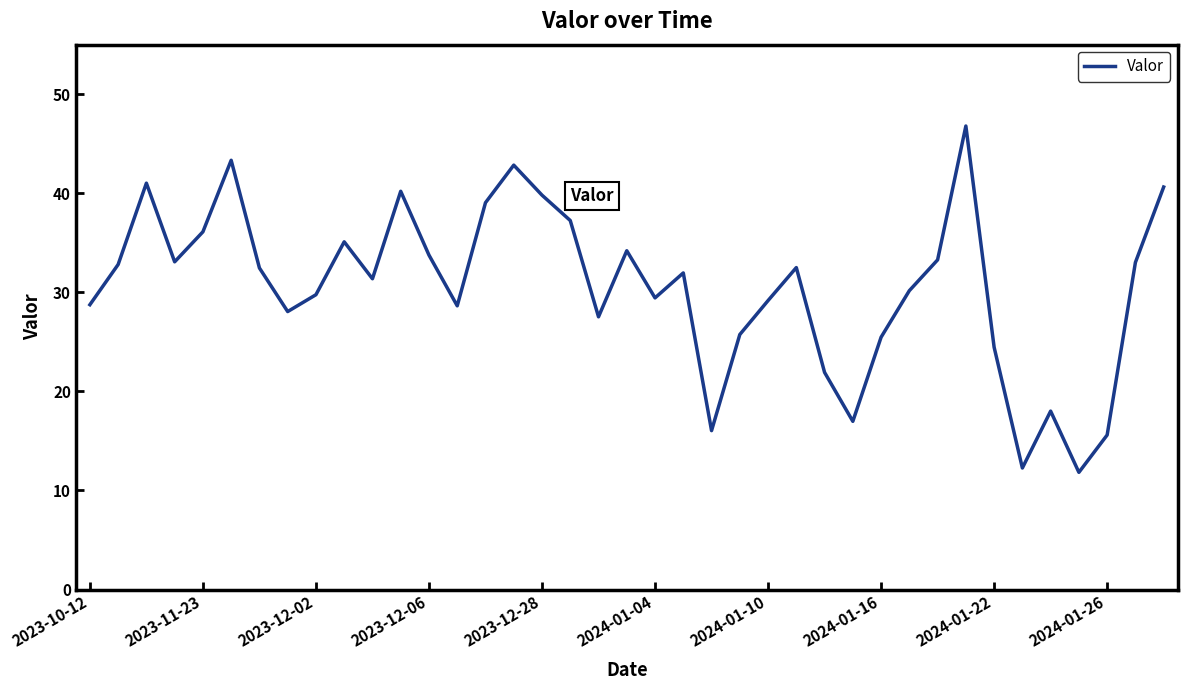

What is the smallest value displayed?

11.8